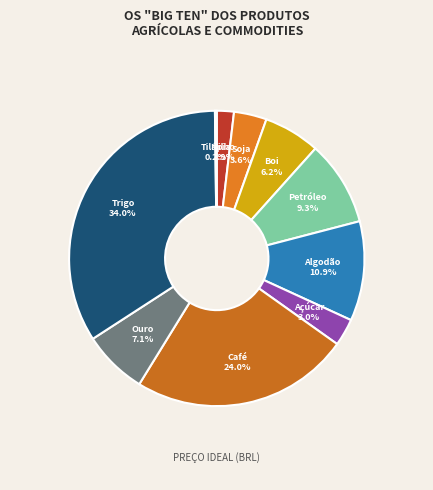

Is there a majority slice in this chart?

No